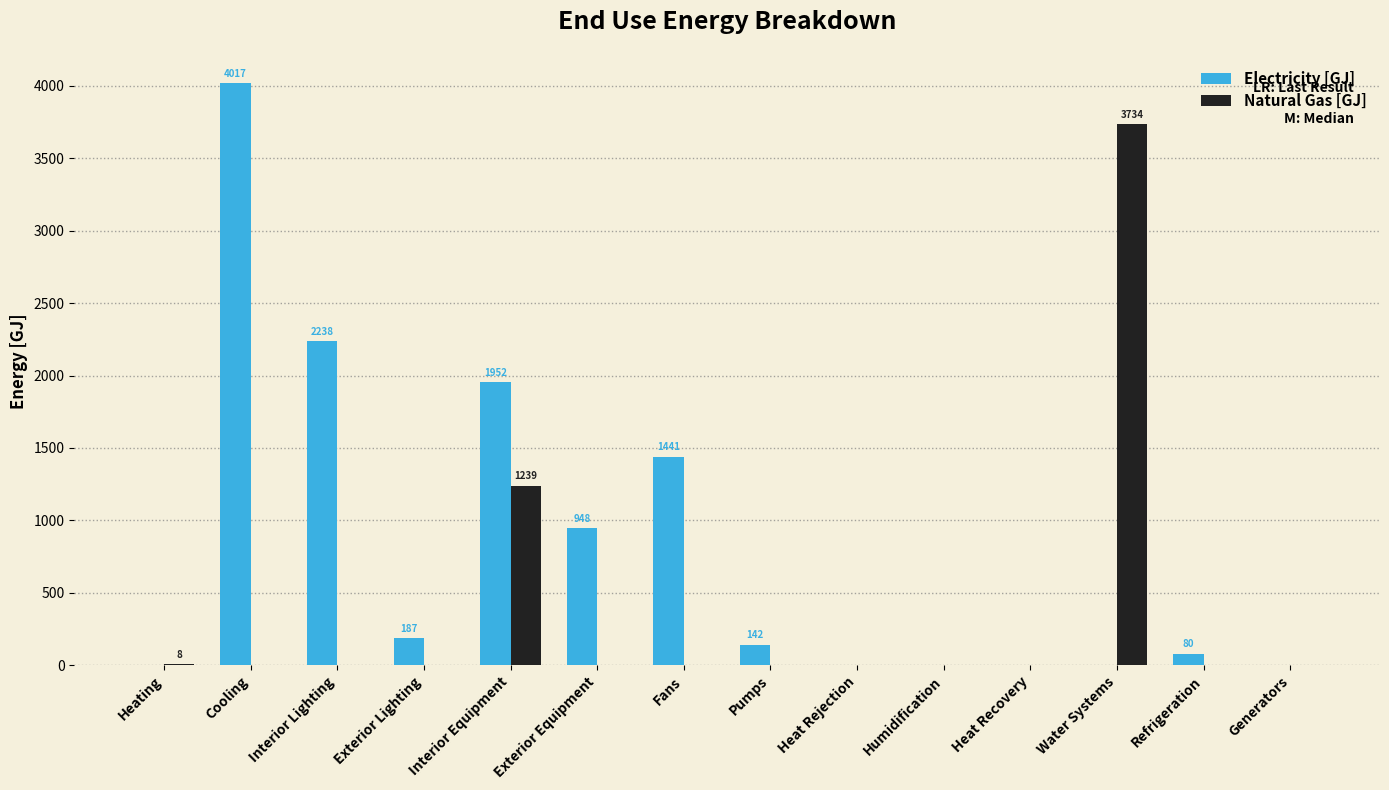

What is the total value across all series at Interior Lighting?

2237.6